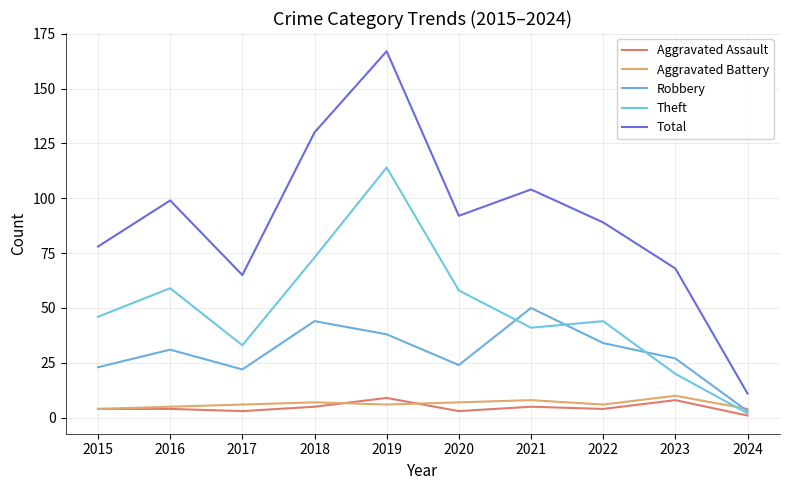

True or false: Aggravated Assault and Theft cross at least once.

False